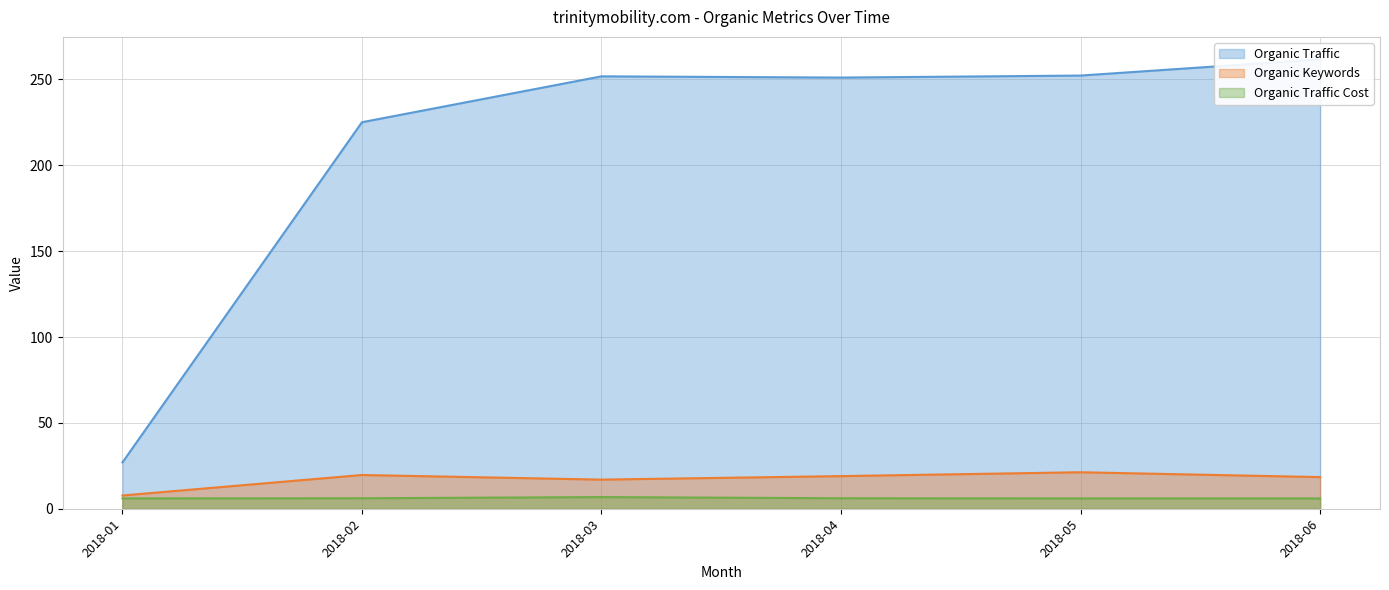

At which label does Organic Traffic first exceed 251?

2018-03